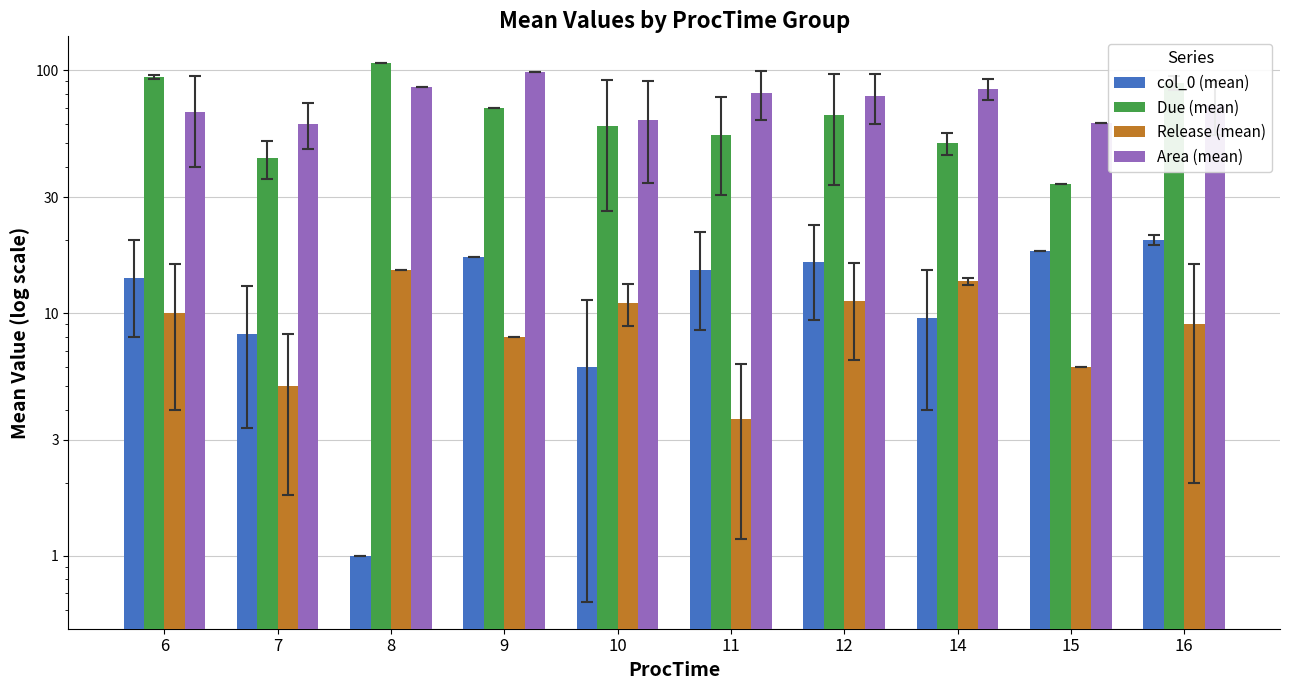

At how many categories does at least one series exceed 86?

4